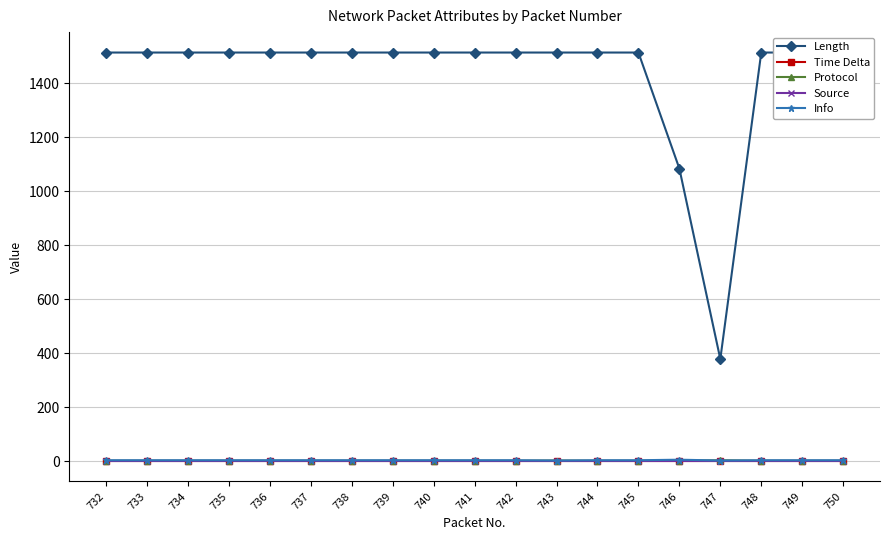

True or false: Source has a value of 0.0 at 733.

True